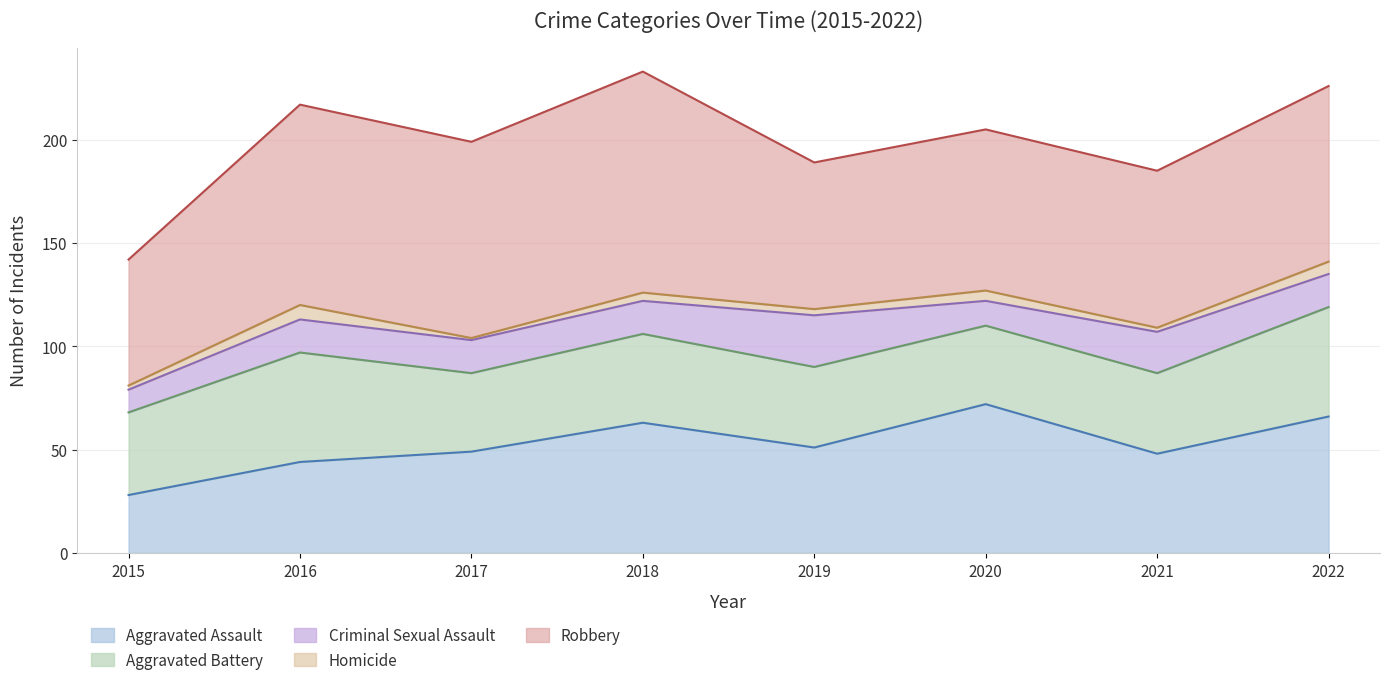

What is the value of the Homicide point at the 7th from the left?

2